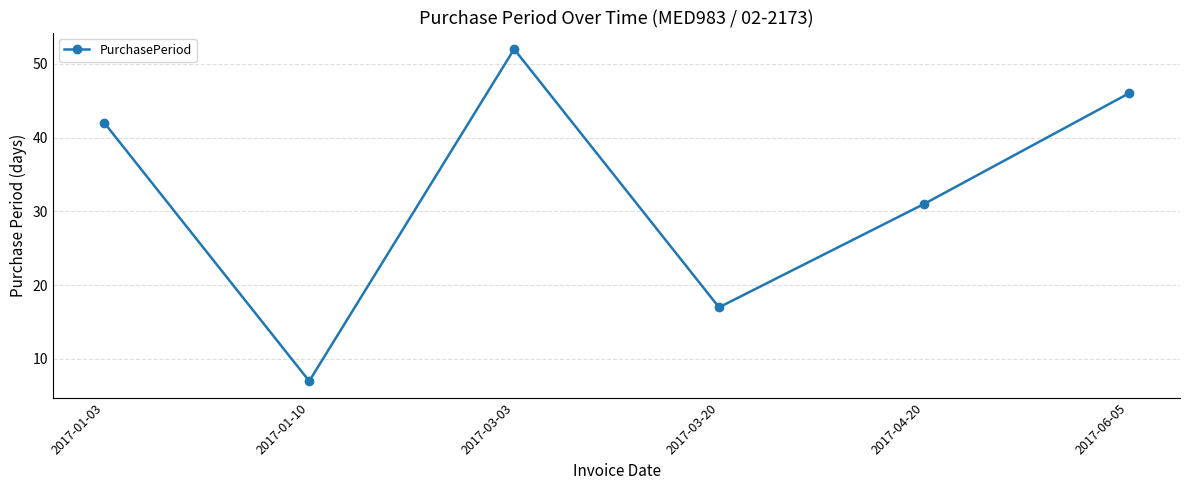

What is the value of the 3rd point from the left?

52